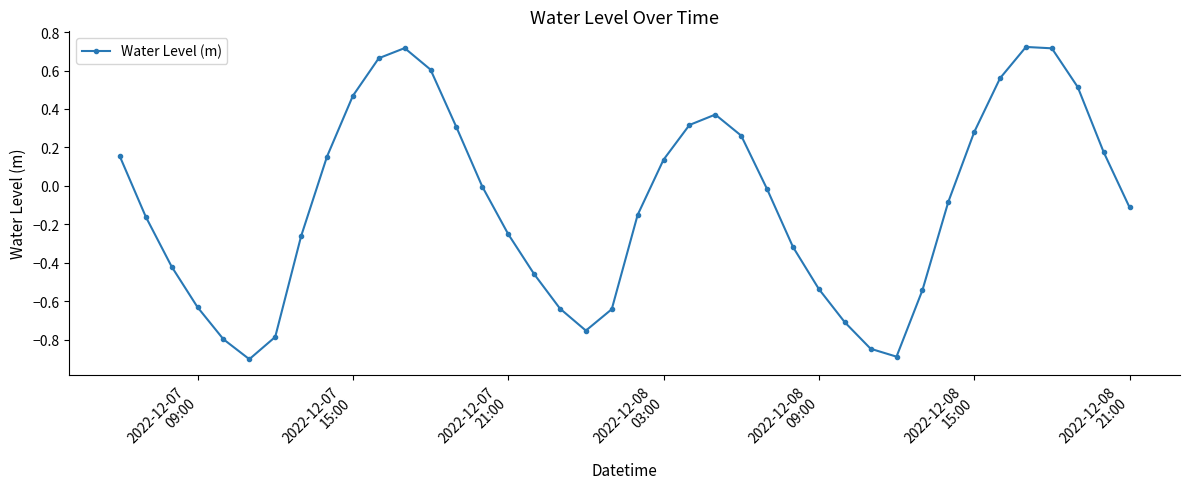

What is the minimum value shown in the chart?

-0.9